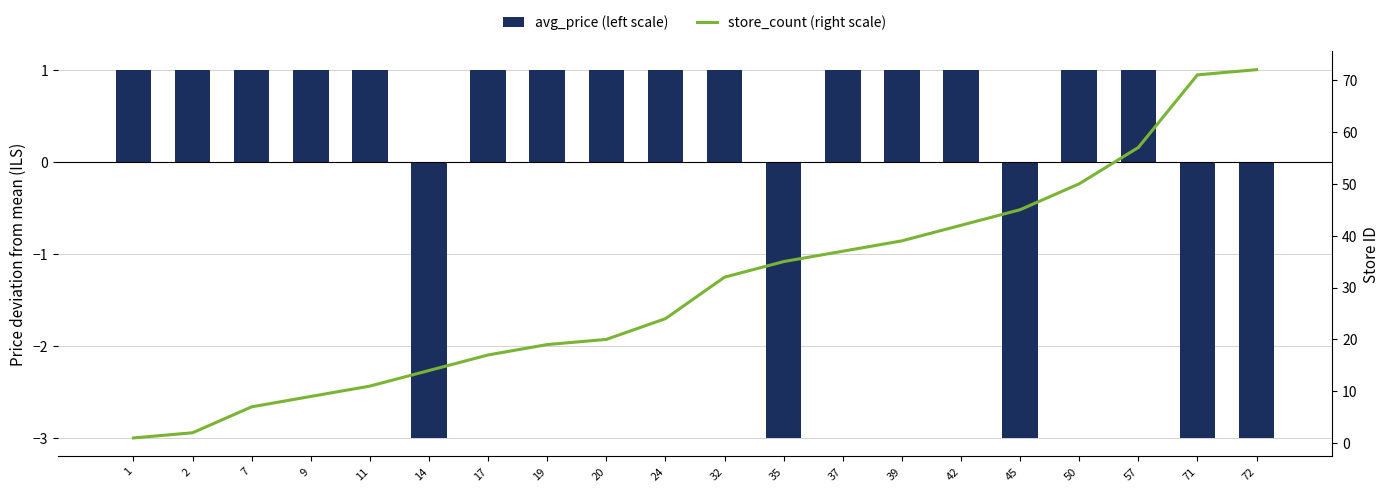

What is the smallest value displayed?

-3.0